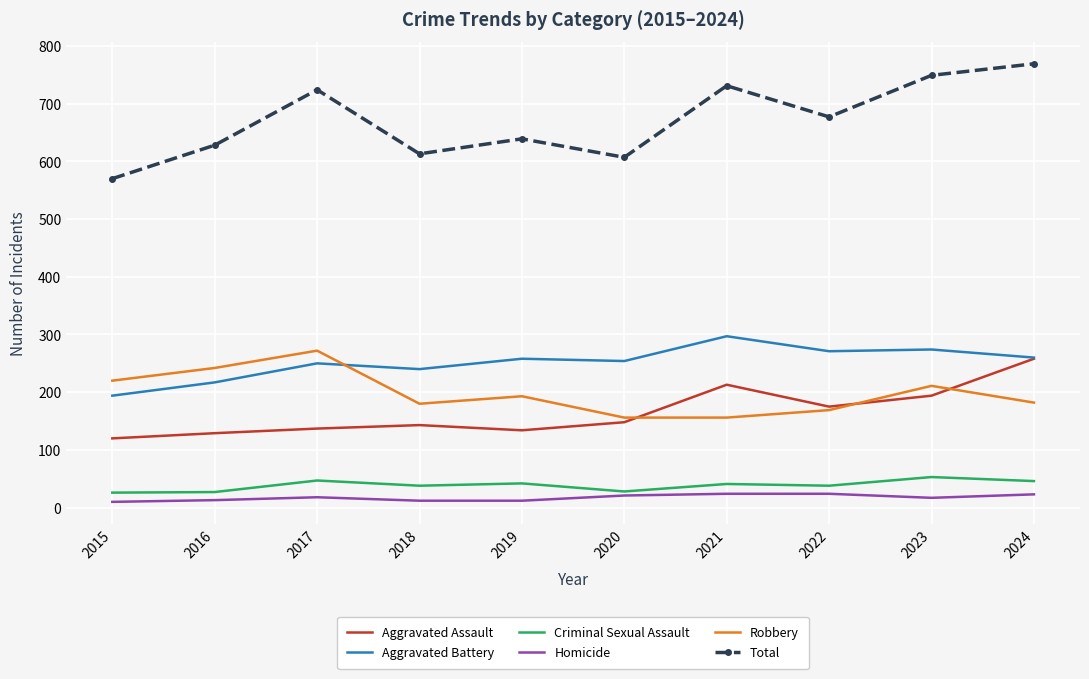

True or false: Criminal Sexual Assault and Robbery intersect in this chart.

False